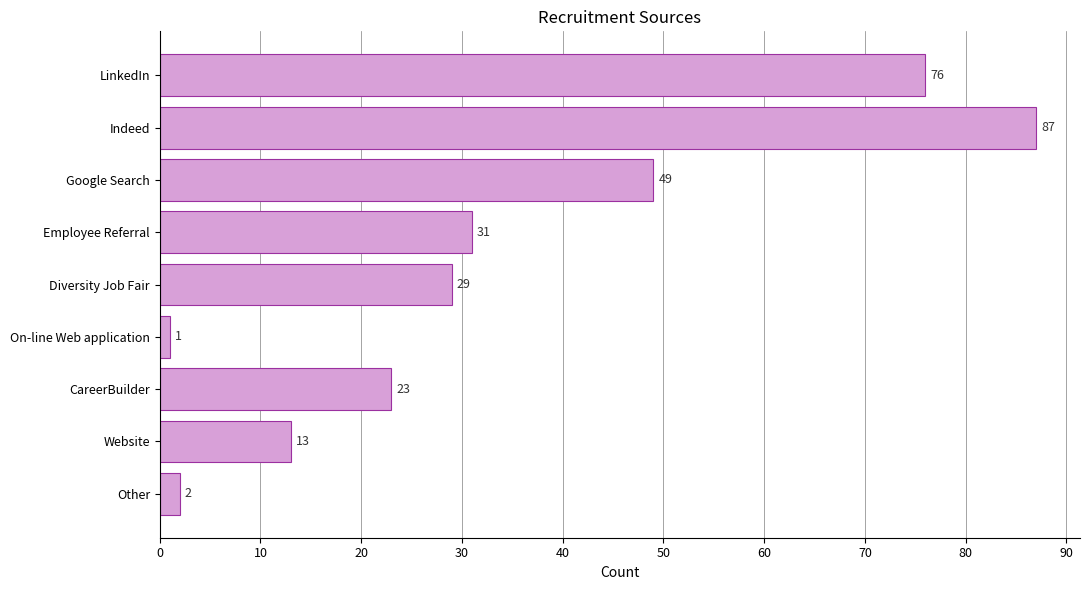

Reading top to bottom, extract all data points from this chart.

76	87	49	31	29	1	23	13	2